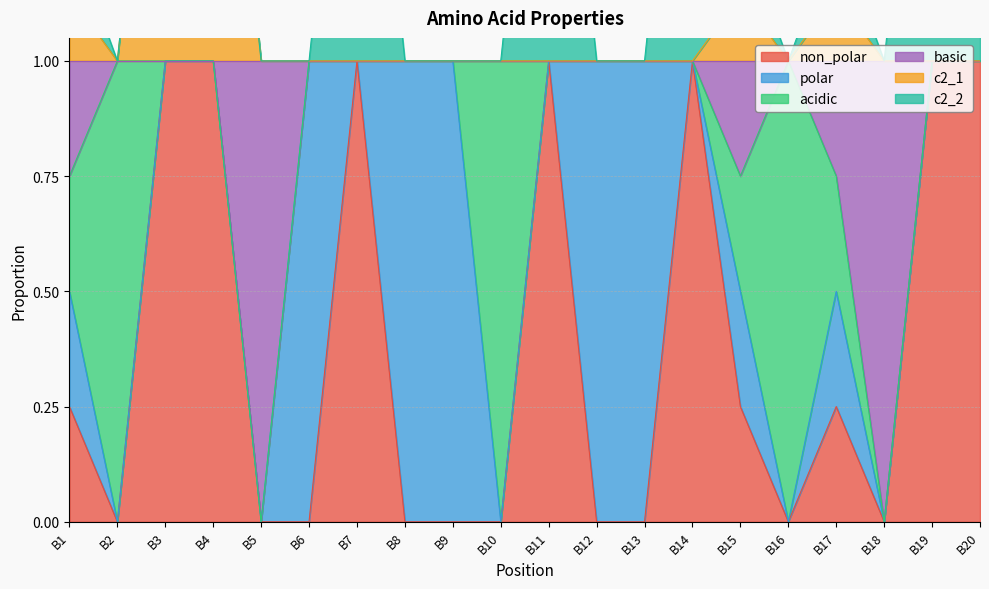

The value of non_polar at B3 is 1.3. True or false?

False